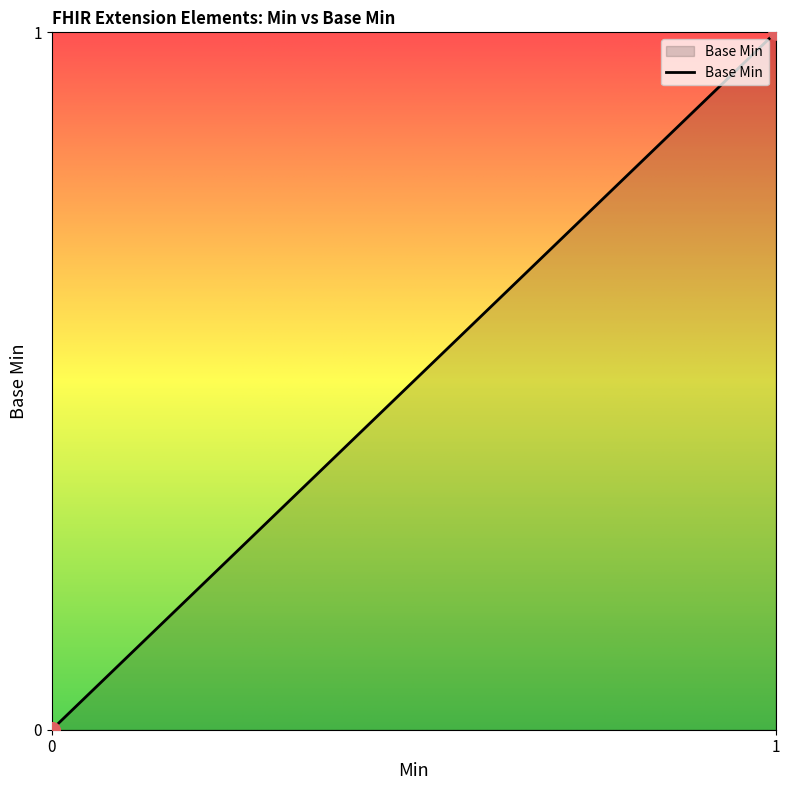

Which has a higher value, 0 or 1?

1